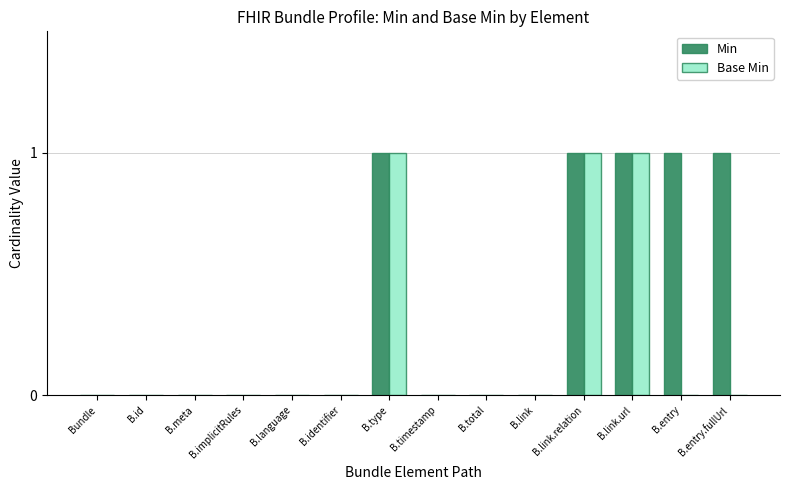

Count the Min values in the range 0 to 1.

14